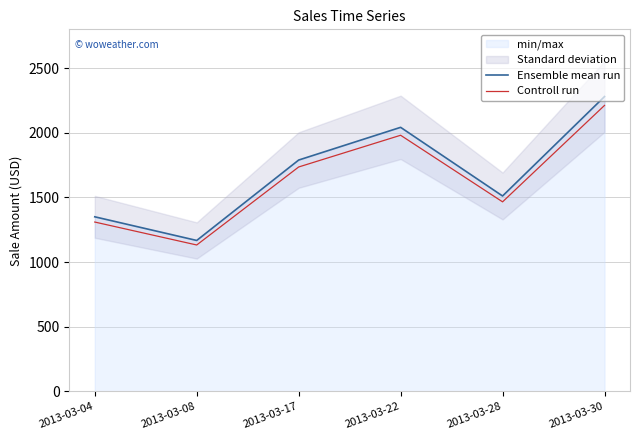

What is the value of the Controll run point at the 1st from the left?

1309.5